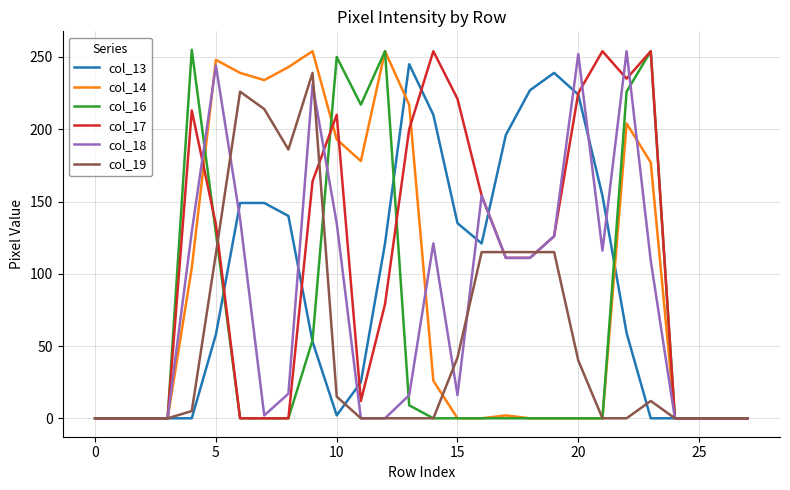

Which series has the largest total across all categories?

col_17